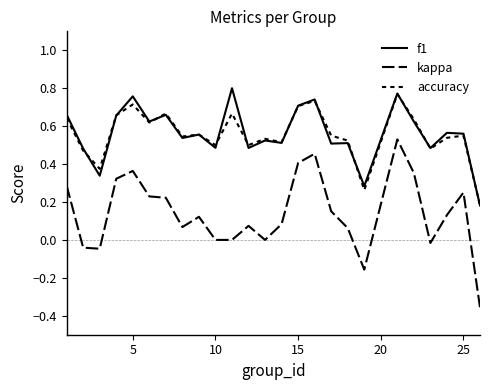

Reading left to right, list all the values displayed in this chart.

f1: 0.7	0.5	0.3	0.7	0.8	0.6	0.7	0.5	0.6	0.5	0.8	0.5	0.5	0.5	0.7	0.7	0.5	0.5	0.3	0.8	0.6	0.5	0.6	0.6	0.2
kappa: 0.3	-0.0	-0.0	0.3	0.4	0.2	0.2	0.1	0.1	0.0	0.0	0.1	0.0	0.1	0.4	0.5	0.2	0.1	-0.2	0.5	0.4	-0.0	0.1	0.2	-0.4
accuracy: 0.6	0.5	0.4	0.7	0.7	0.6	0.7	0.5	0.6	0.5	0.7	0.5	0.5	0.5	0.7	0.7	0.6	0.5	0.3	0.8	0.6	0.5	0.5	0.6	0.2